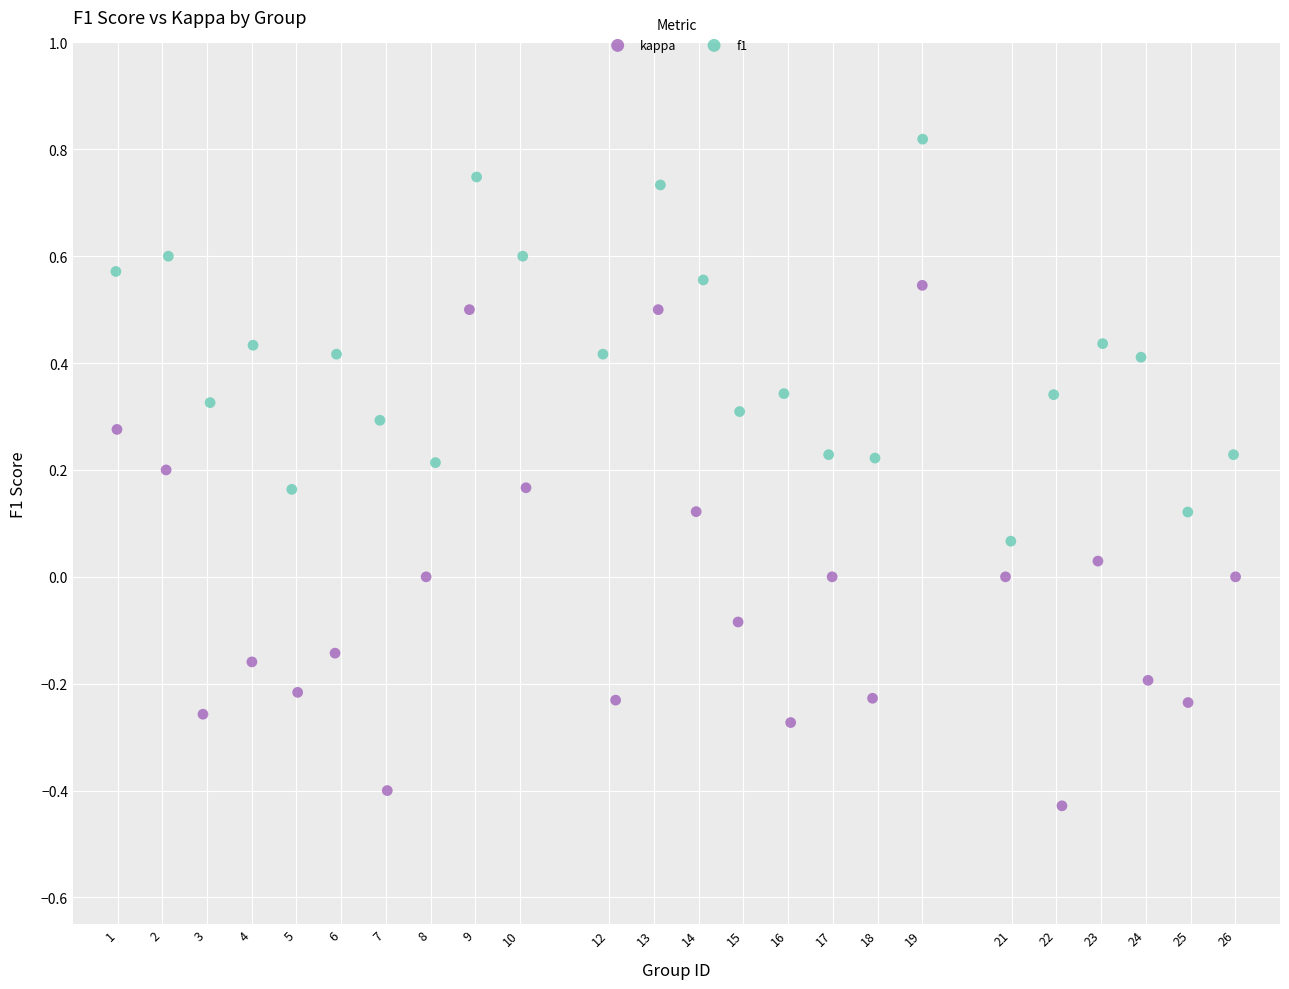

Which series has the widest spread of Y values?

kappa